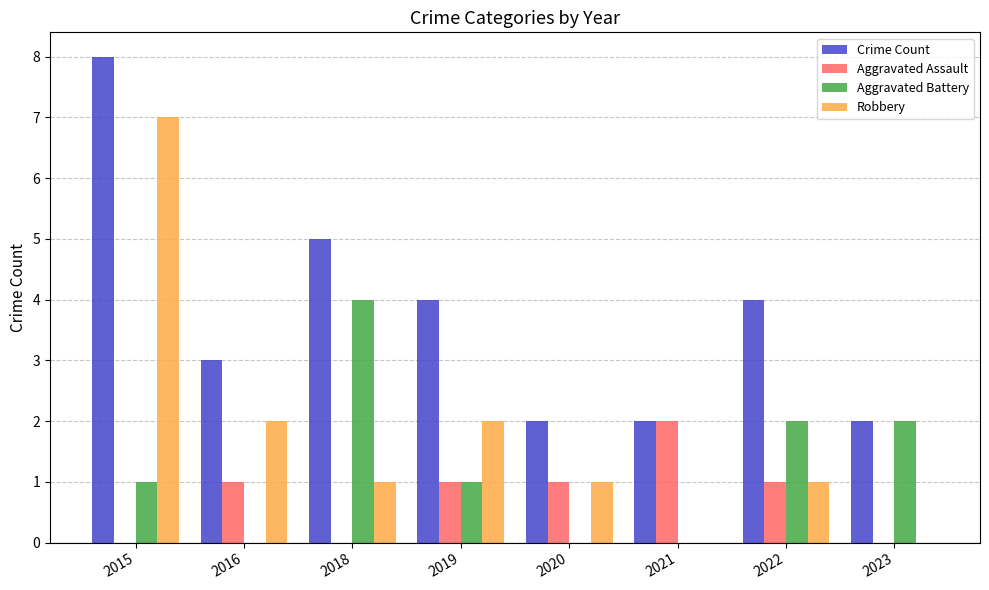

Which series changed the most between 2020 and 2023?

Aggravated Battery